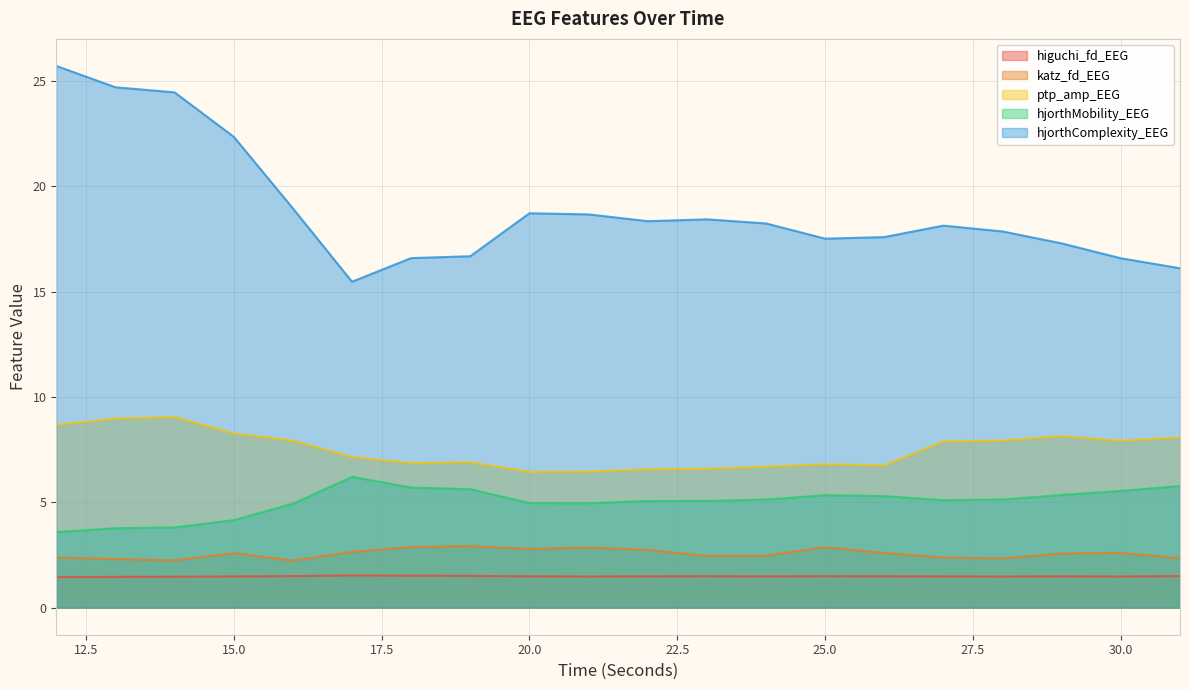

Reading left to right, transcribe all the data shown in this chart.

higuchi_fd_EEG: 12=1.5	13=1.5	14=1.5	15=1.5	16=1.5	17=1.5	18=1.5	19=1.5	20=1.5	21=1.5	22=1.5	23=1.5	24=1.5	25=1.5	26=1.5	27=1.5	28=1.5	29=1.5	30=1.5	31=1.5
katz_fd_EEG: 12=2.4	13=2.3	14=2.2	15=2.6	16=2.2	17=2.6	18=2.9	19=2.9	20=2.8	21=2.9	22=2.7	23=2.4	24=2.5	25=2.9	26=2.6	27=2.4	28=2.3	29=2.6	30=2.6	31=2.3
ptp_amp_EEG: 12=8.7	13=9.0	14=9.0	15=8.3	16=7.9	17=7.1	18=6.9	19=6.9	20=6.4	21=6.5	22=6.6	23=6.6	24=6.7	25=6.8	26=6.7	27=7.9	28=7.9	29=8.1	30=7.9	31=8.1
hjorthMobility_EEG: 12=3.6	13=3.8	14=3.8	15=4.2	16=4.9	17=6.2	18=5.7	19=5.6	20=5.0	21=5.0	22=5.1	23=5.1	24=5.1	25=5.3	26=5.3	27=5.1	28=5.1	29=5.3	30=5.5	31=5.8
hjorthComplexity_EEG: 12=25.7	13=24.7	14=24.5	15=22.3	16=19.0	17=15.5	18=16.6	19=16.7	20=18.7	21=18.7	22=18.3	23=18.4	24=18.2	25=17.5	26=17.6	27=18.1	28=17.9	29=17.3	30=16.6	31=16.1